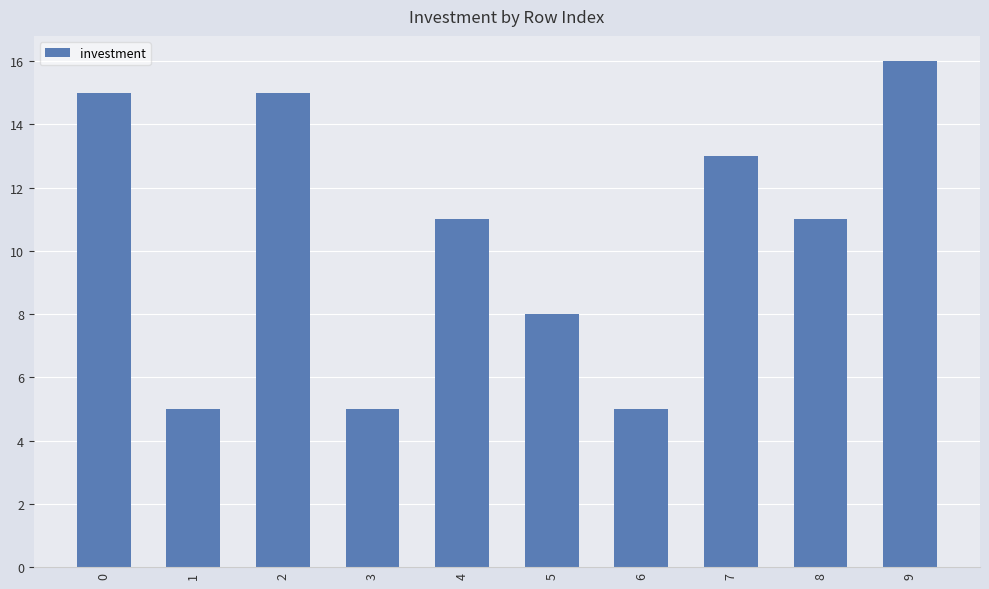

What is the sum of the values at 9 and 0?

31